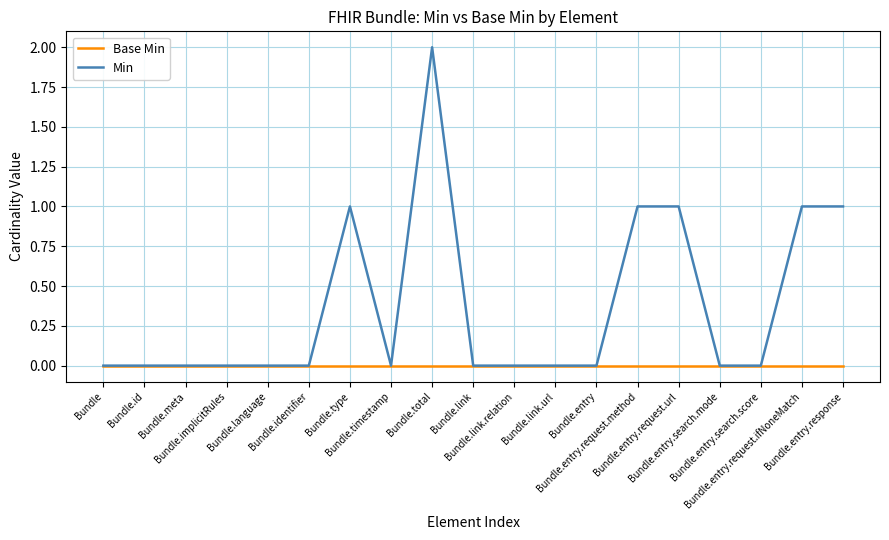

Which series has the largest range (max minus min)?

Min